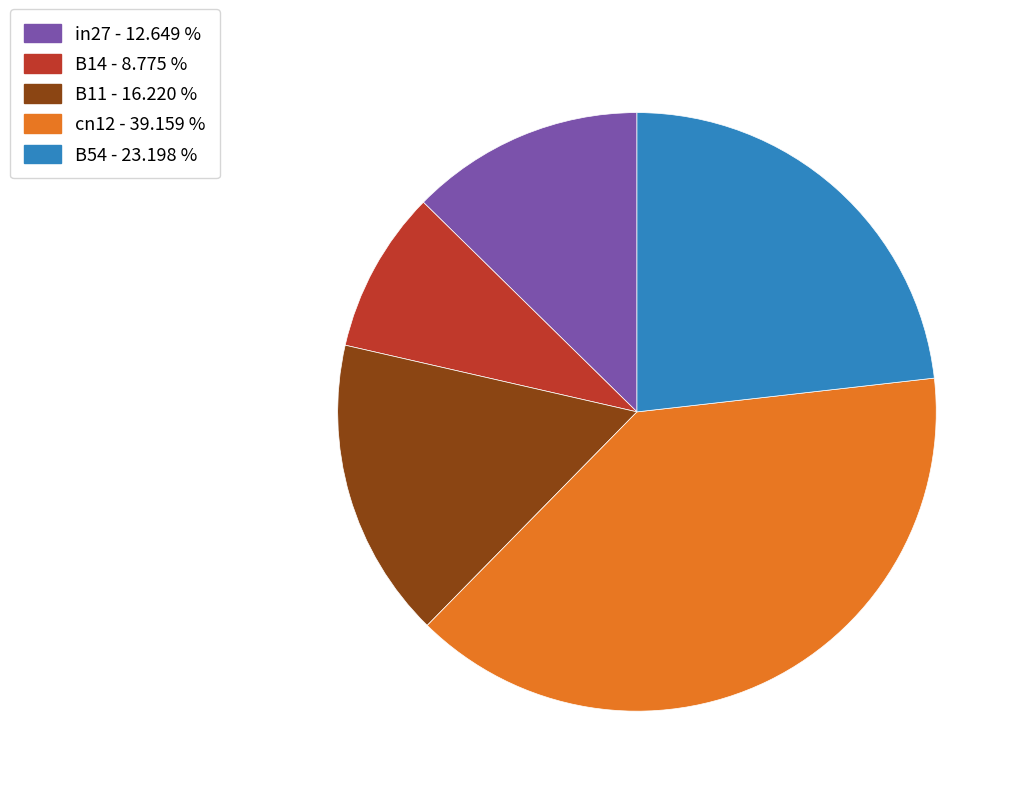

Do cn12 and B11 together represent more than half of the pie?

Yes